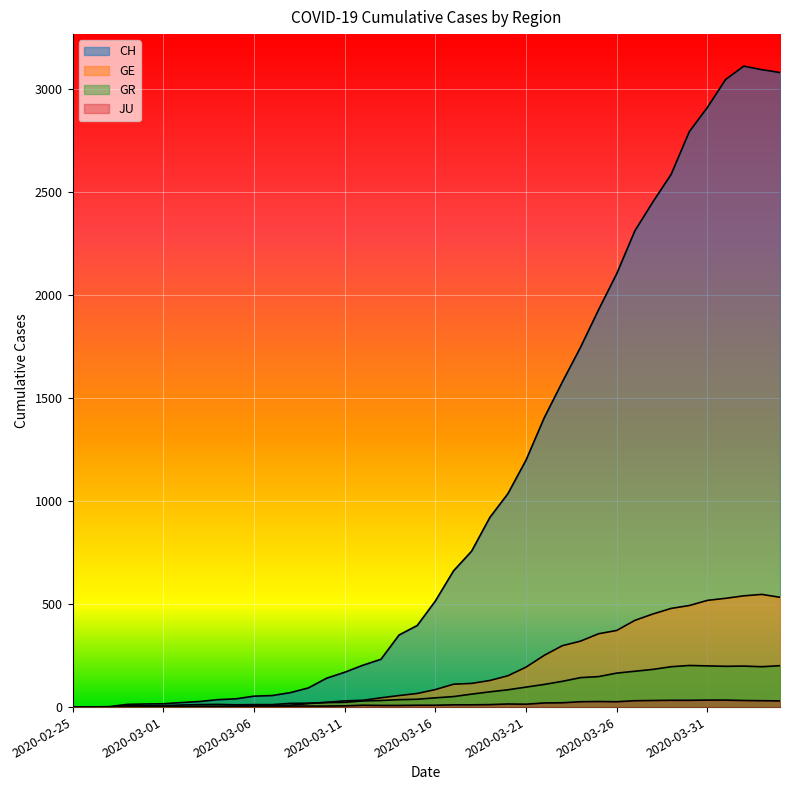

Between which two adjacent categories do GR and JU first intersect?

2020-02-27 and 2020-02-28